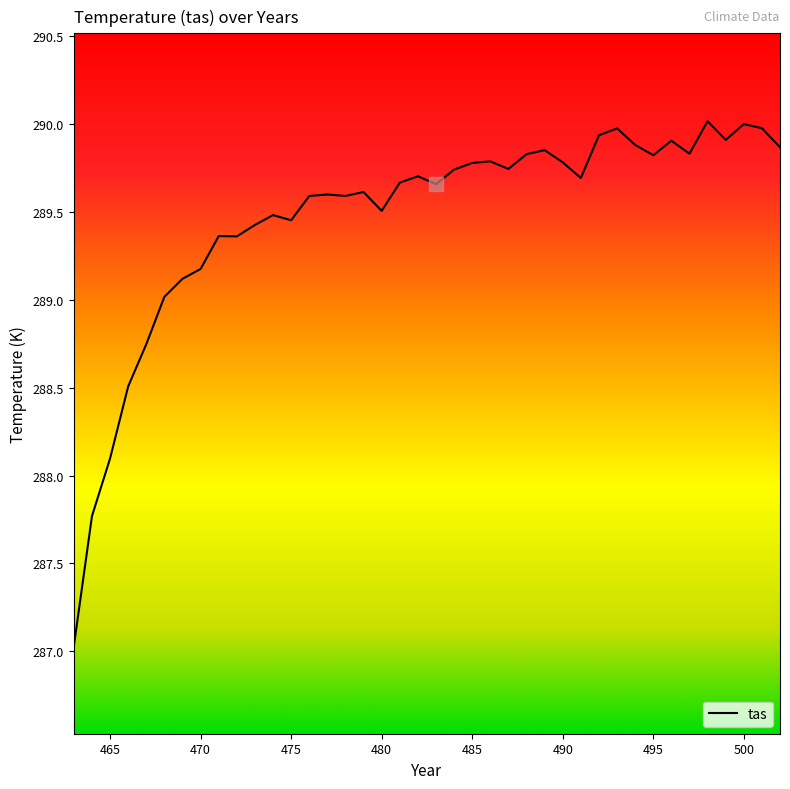

What is the greatest value displayed?

290.0